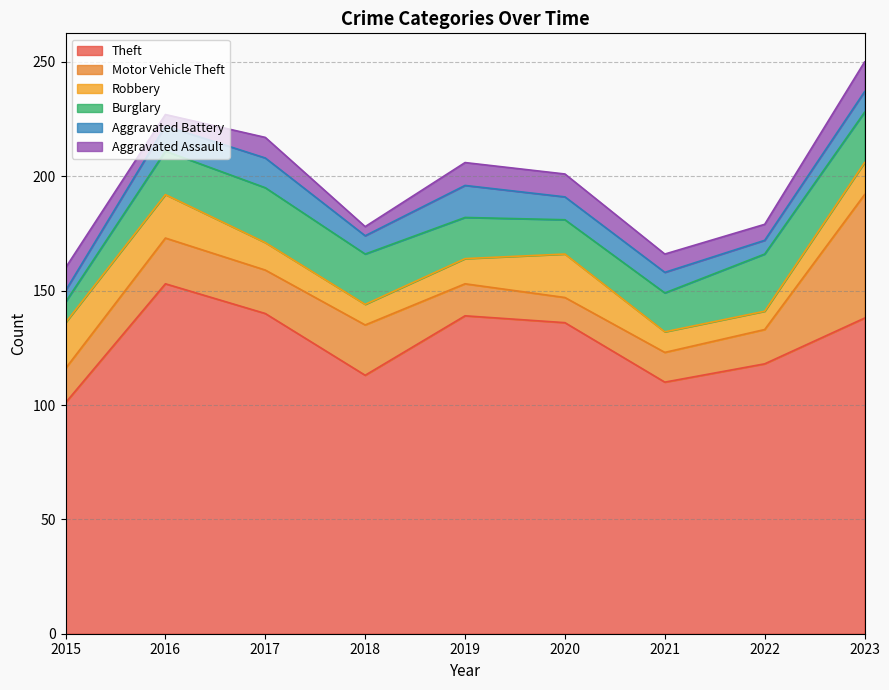

True or false: Aggravated Assault has more than 2 points higher than both neighbors.

False